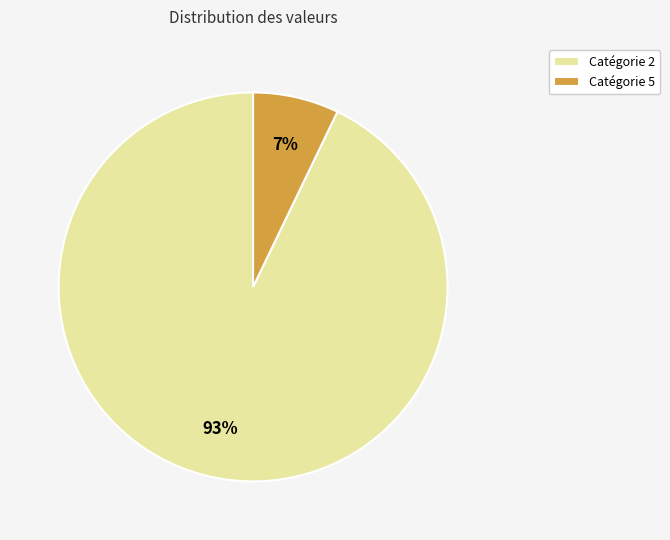

Rank the categories by value from lowest to highest.

Catégorie 5, Catégorie 2